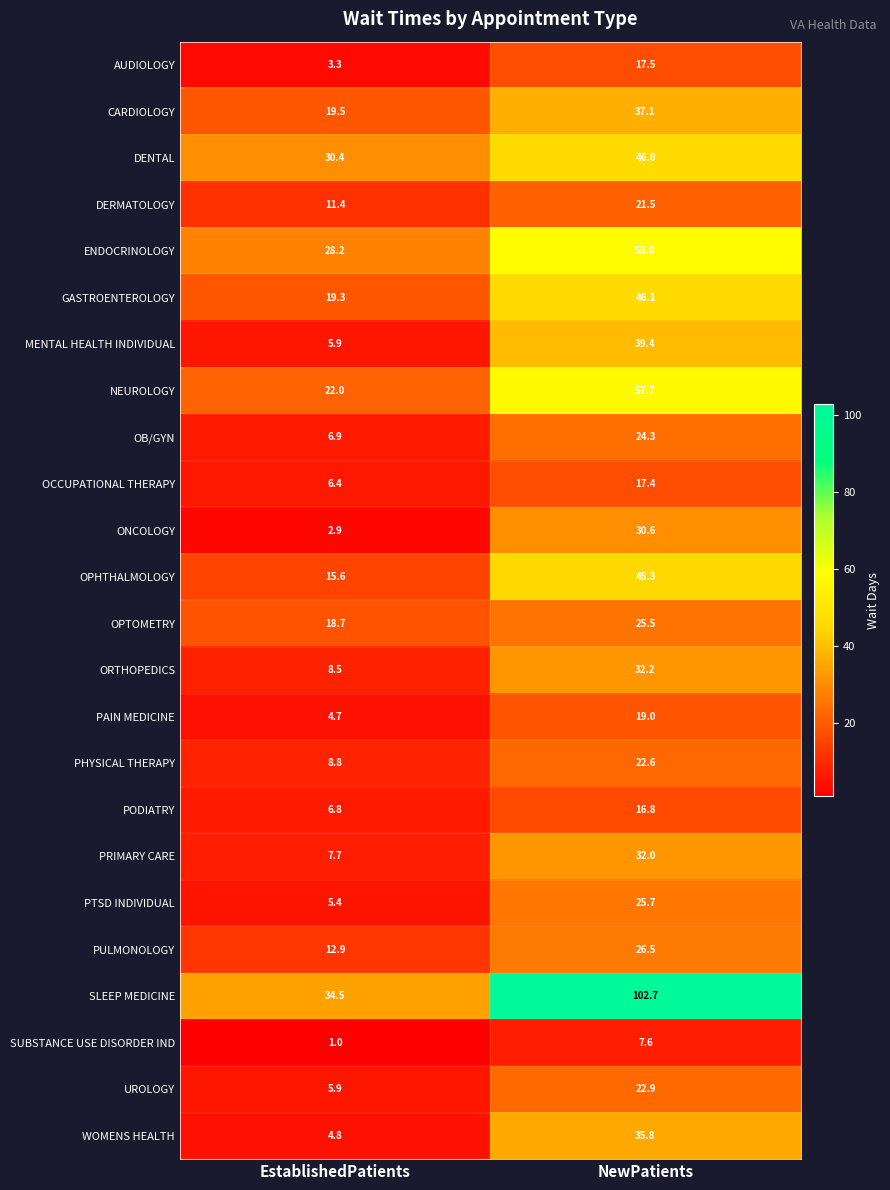

What is the difference between the highest and lowest values at EstablishedPatients?

33.5